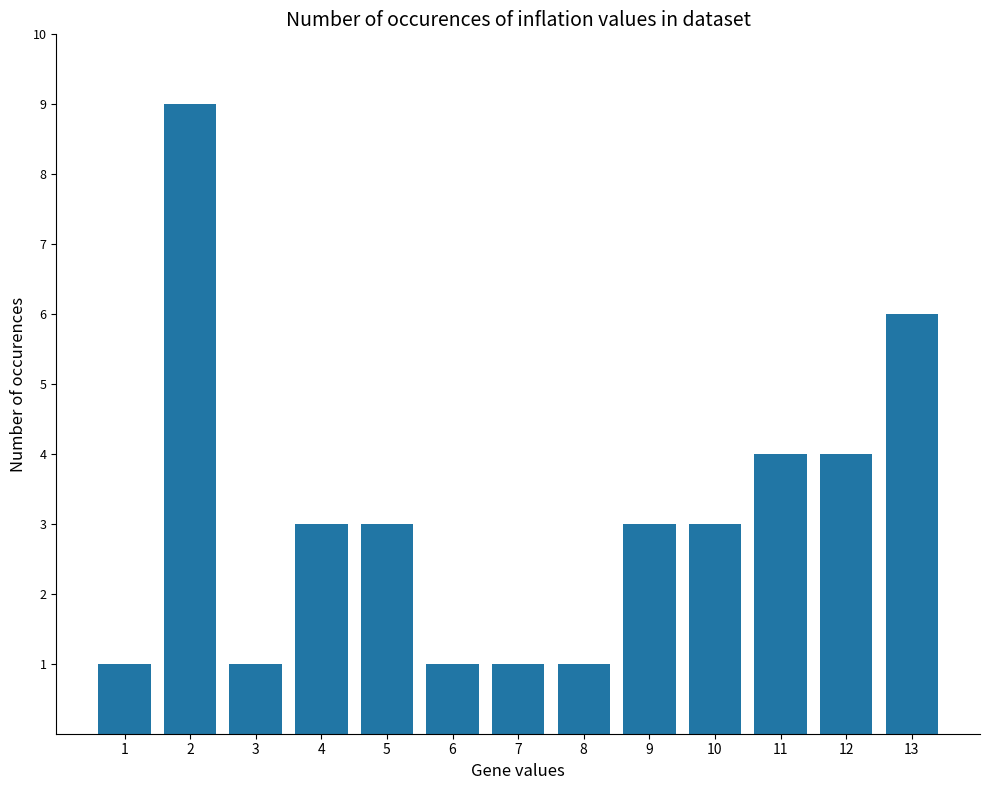

What is the smallest value displayed?

1